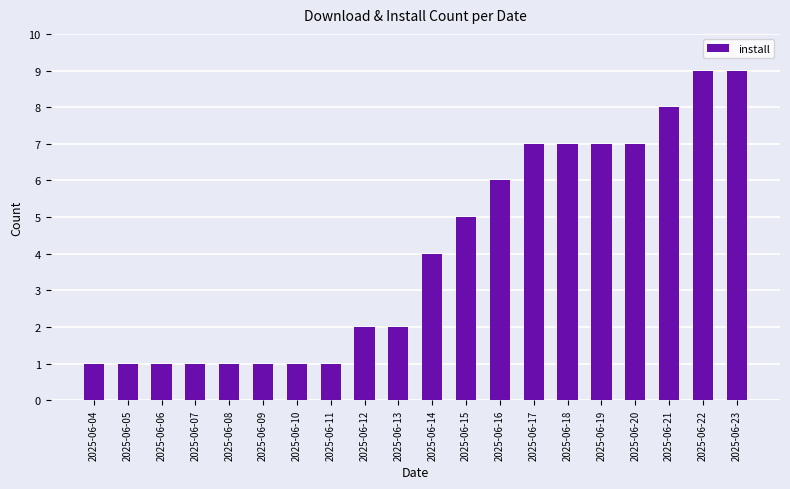

Reading right to left, list all the values displayed in this chart.

2025-06-23=9	2025-06-22=9	2025-06-21=8	2025-06-20=7	2025-06-19=7	2025-06-18=7	2025-06-17=7	2025-06-16=6	2025-06-15=5	2025-06-14=4	2025-06-13=2	2025-06-12=2	2025-06-11=1	2025-06-10=1	2025-06-09=1	2025-06-08=1	2025-06-07=1	2025-06-06=1	2025-06-05=1	2025-06-04=1